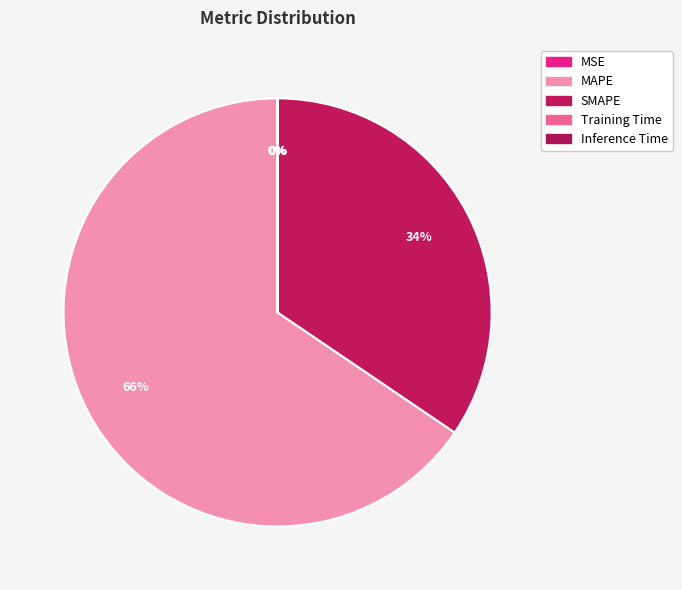

Between MSE and Inference Time, which is larger?

Inference Time